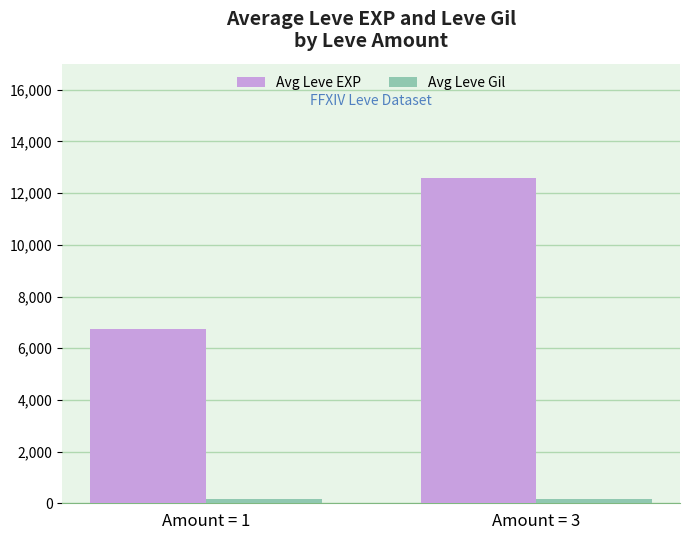

Which series has the largest total across all categories?

Avg Leve EXP